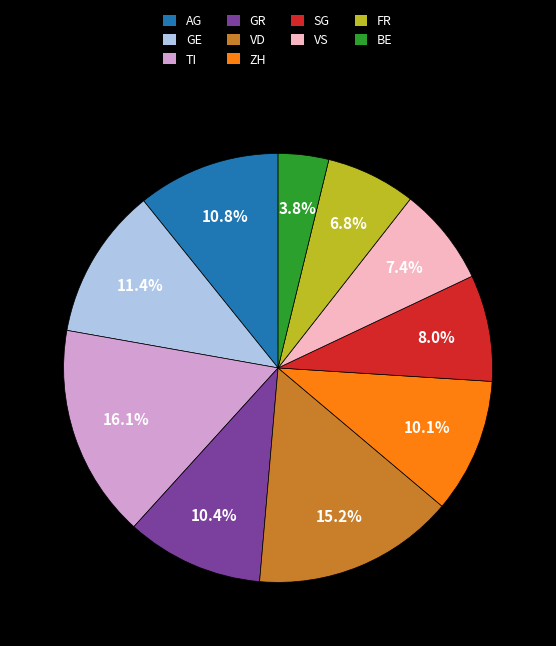

True or false: SG accounts for 8% of the total.

True